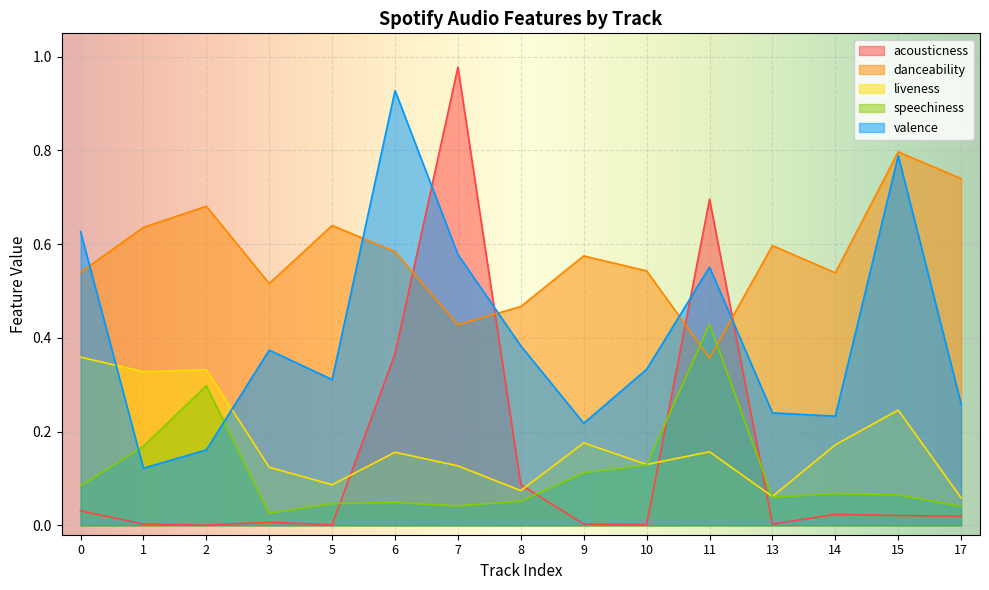

How many lines are shown in the chart?

5